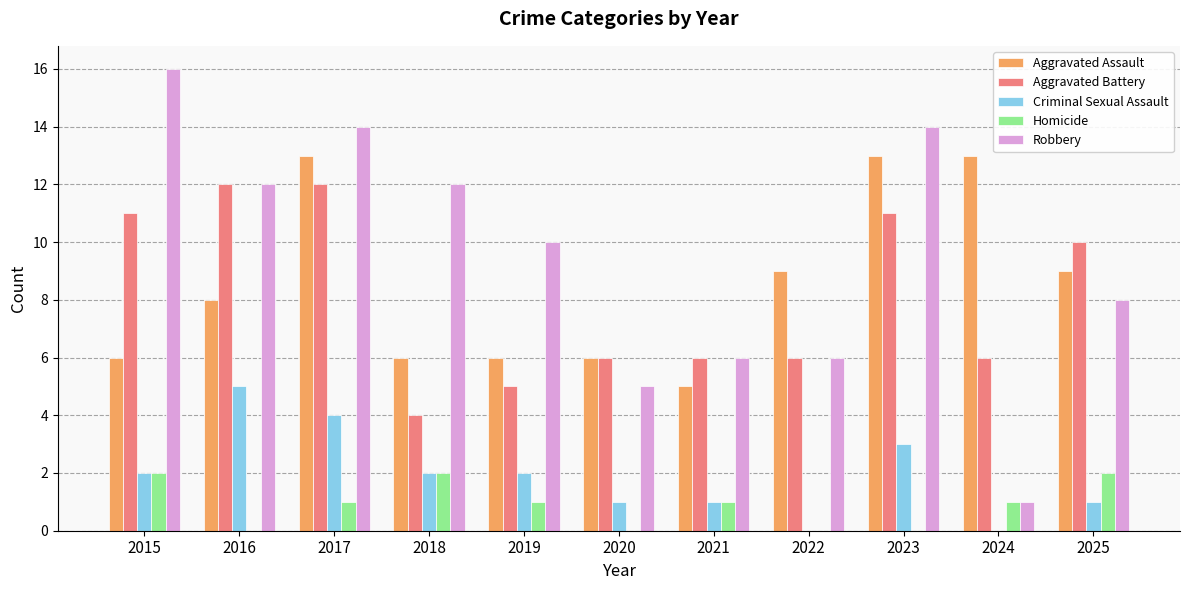

Between 2022 and 2023, which series saw the biggest shift?

Robbery